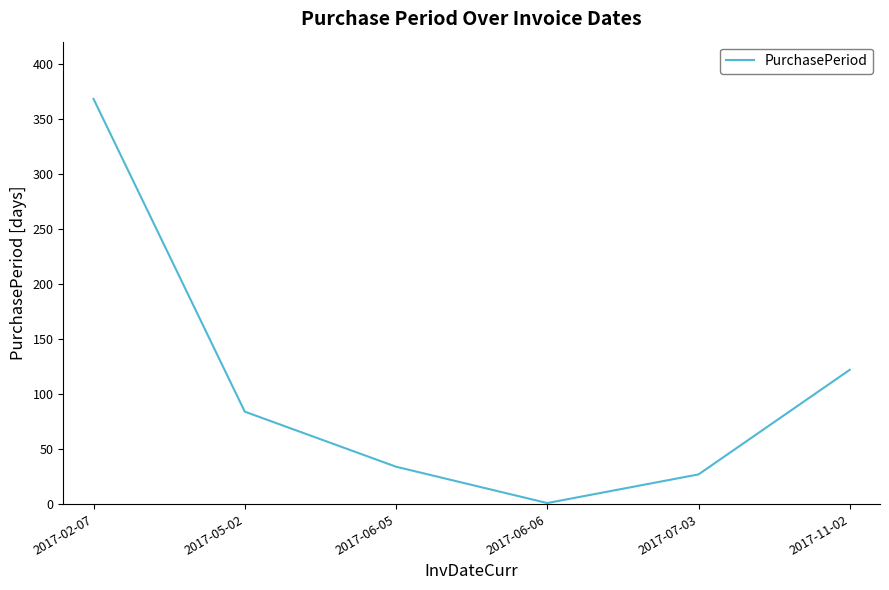

The value at 2017-02-07 is 651. True or false?

False